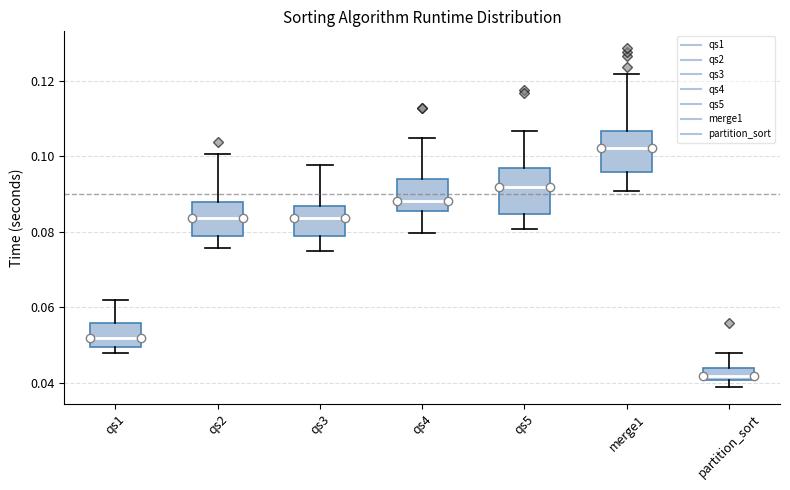

Which box has the lowest median line?

partition_sort